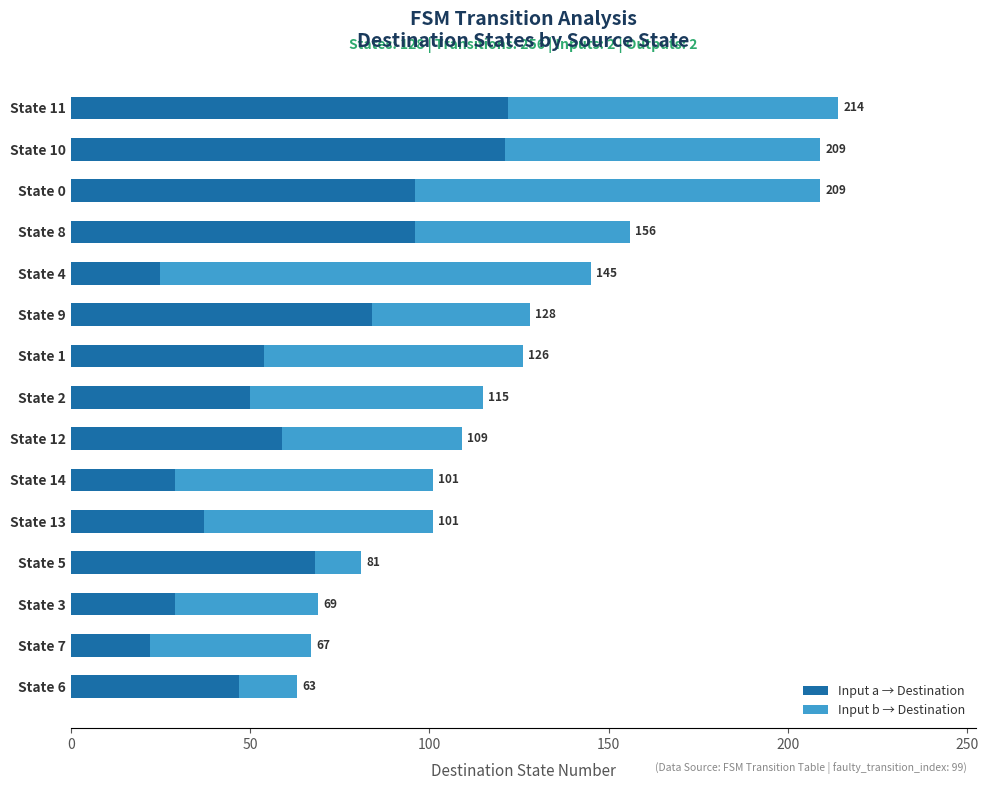

What are all the series names shown in the legend?

Input a → Destination, Input b → Destination